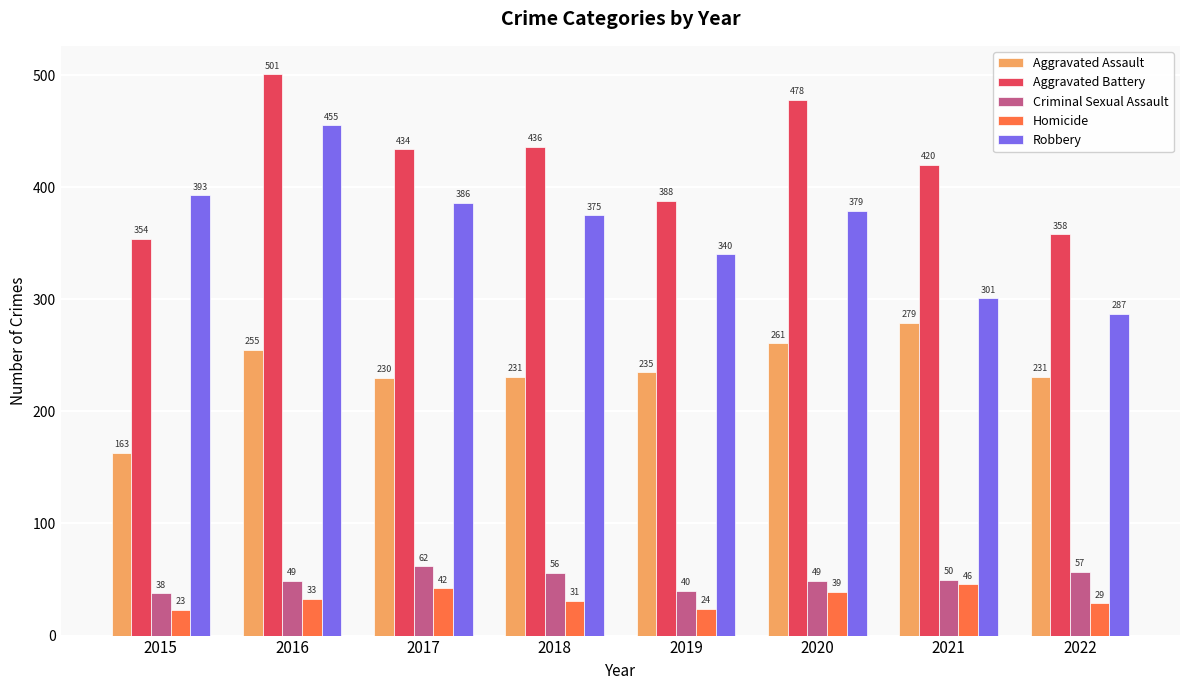

At which category is the sum across all series the highest?

2016